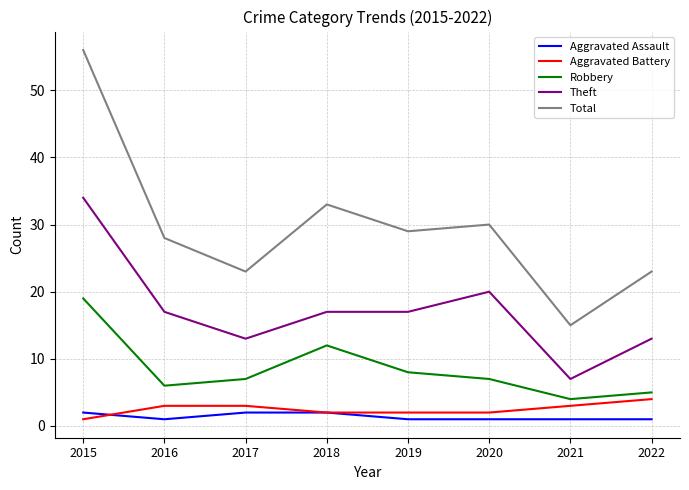

What is the total value across all series at 2019?

57